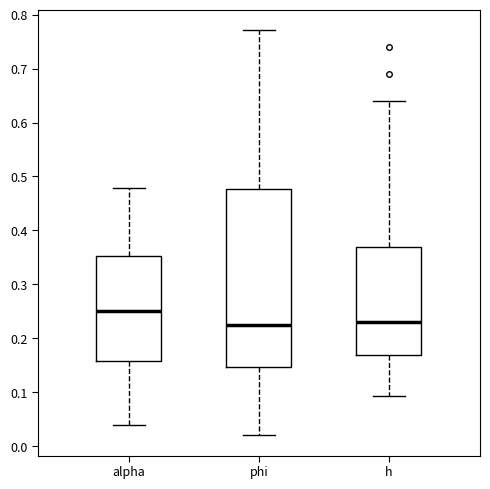

Reading left to right, transcribe this box plot: for each box, give where its median line is, the range the box spans, and where its two whiskers end, as read against the y-axis. The values are not printed on the chart, so give them approximately, as read against the axis.

alpha: median 0.25, box 0.16 to 0.35, whiskers 0.04 to 0.48
phi: median 0.23, box 0.15 to 0.48, whiskers 0.02 to 0.77
h: median 0.23, box 0.17 to 0.37, whiskers 0.09 to 0.64